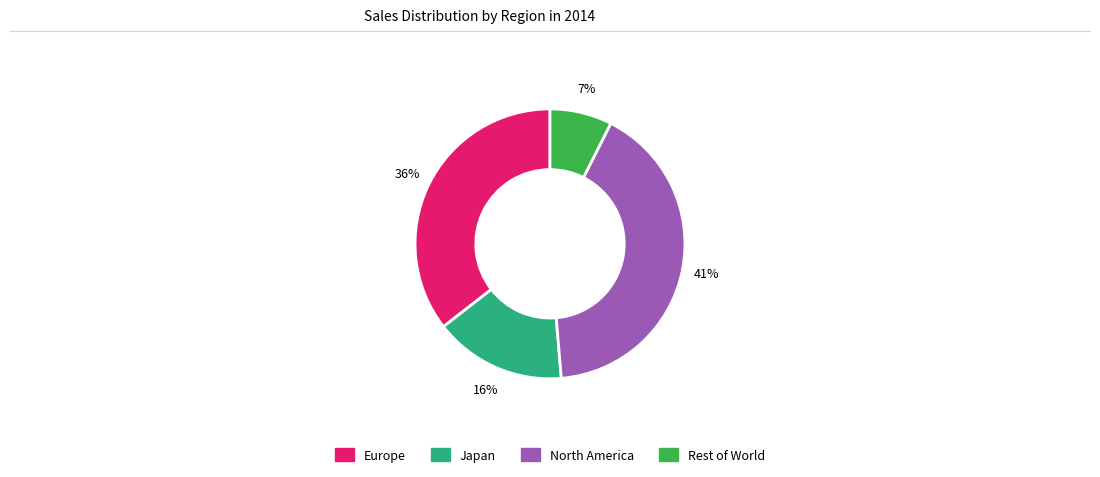

Which category has the smallest portion of the pie?

Rest of World